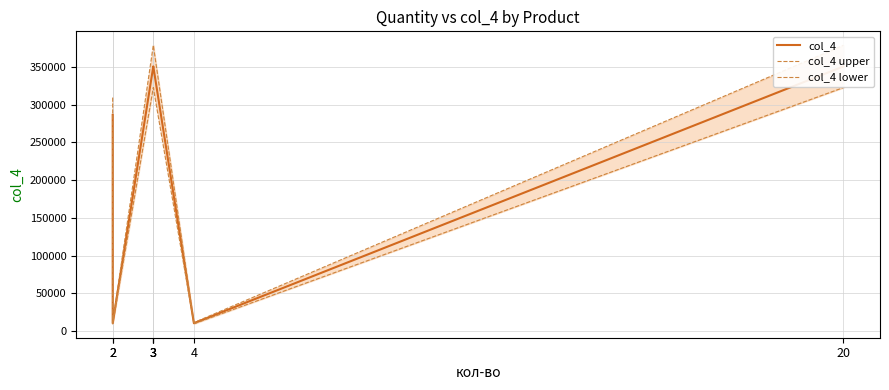

In col_4 upper, how many points are higher than both neighbors (excluding endpoints)?

1